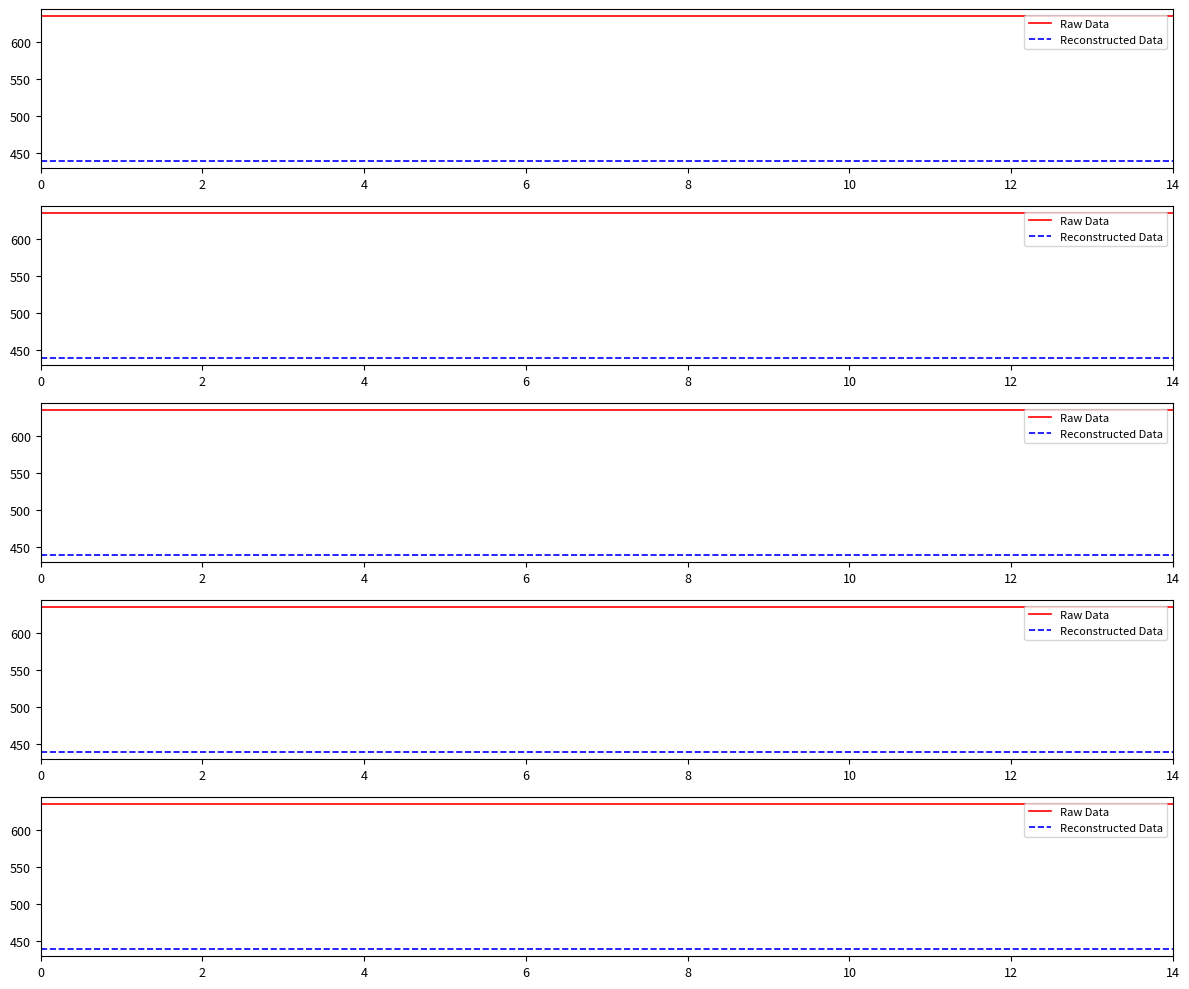

True or false: Reconstructed Data and Raw Data intersect in this chart.

False